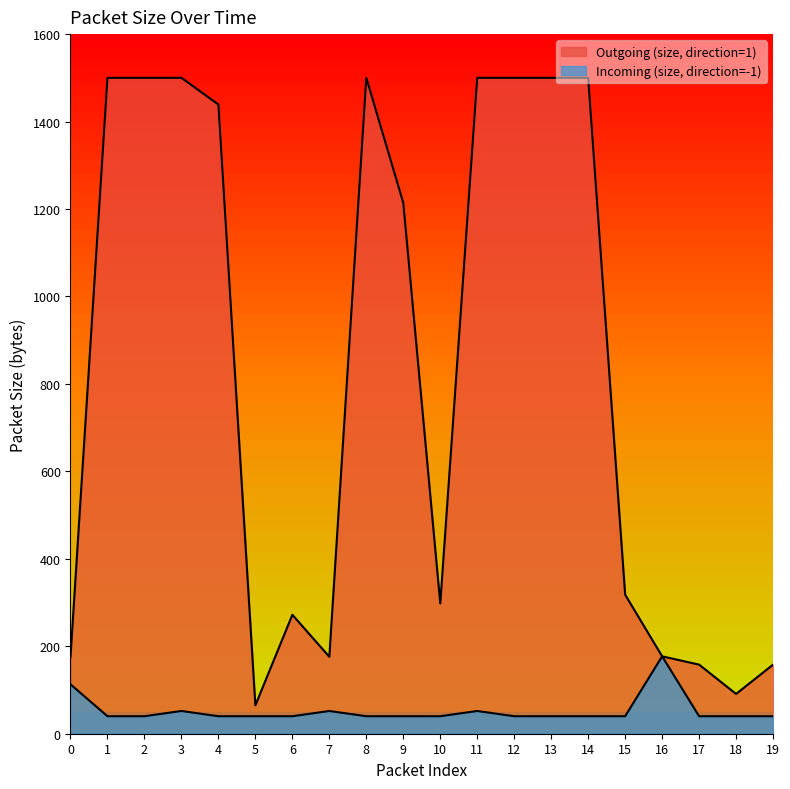

Is it true that Incoming (size, direction=-1) equals 40 at 1?

True